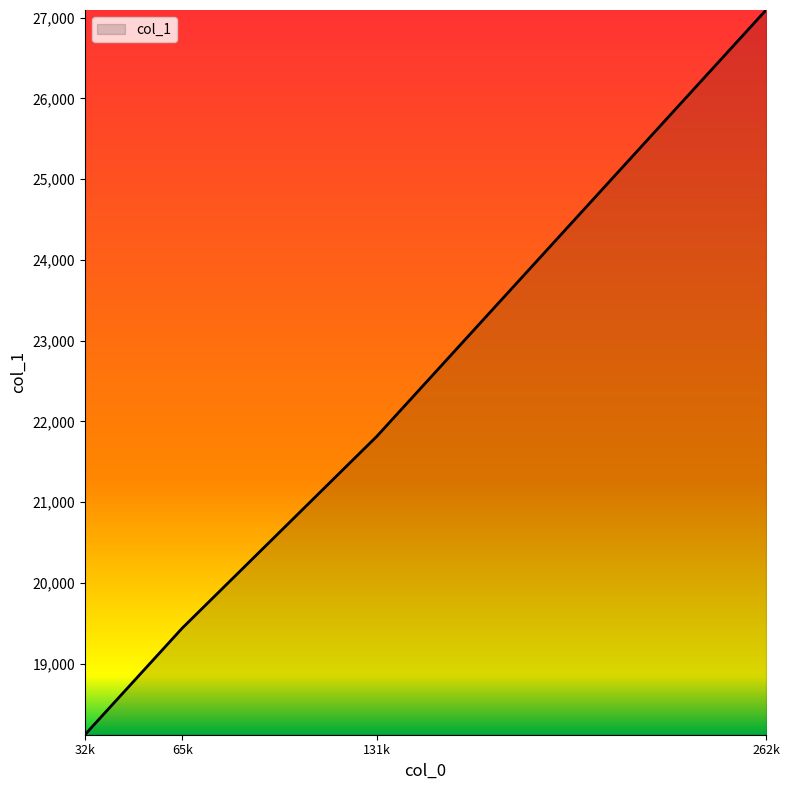

Reading left to right, what are all the values shown in this chart?

18120	19440	21816	27096